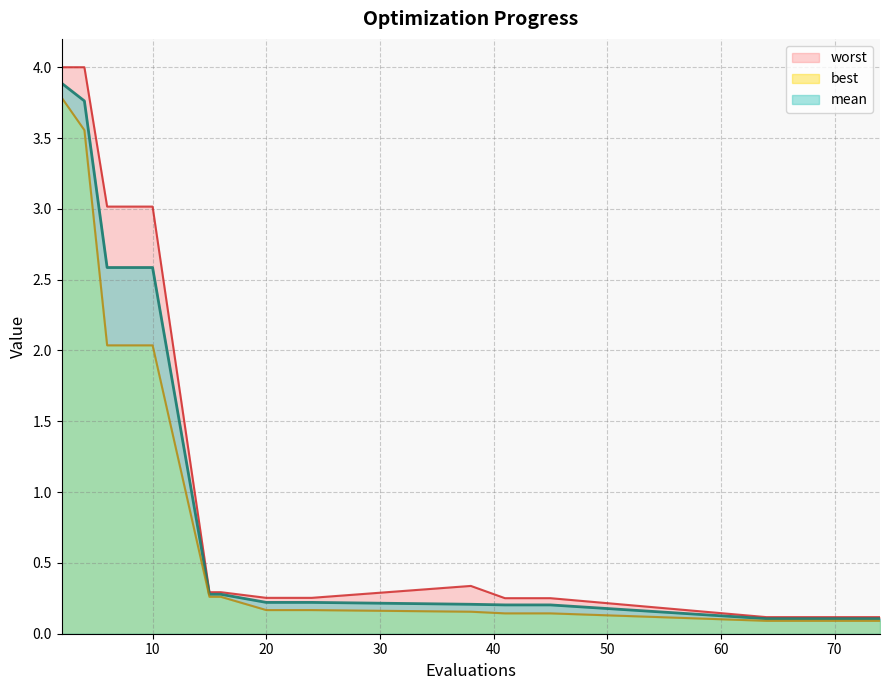

List the series in order of their overall mean, lowest first.

best, mean, worst